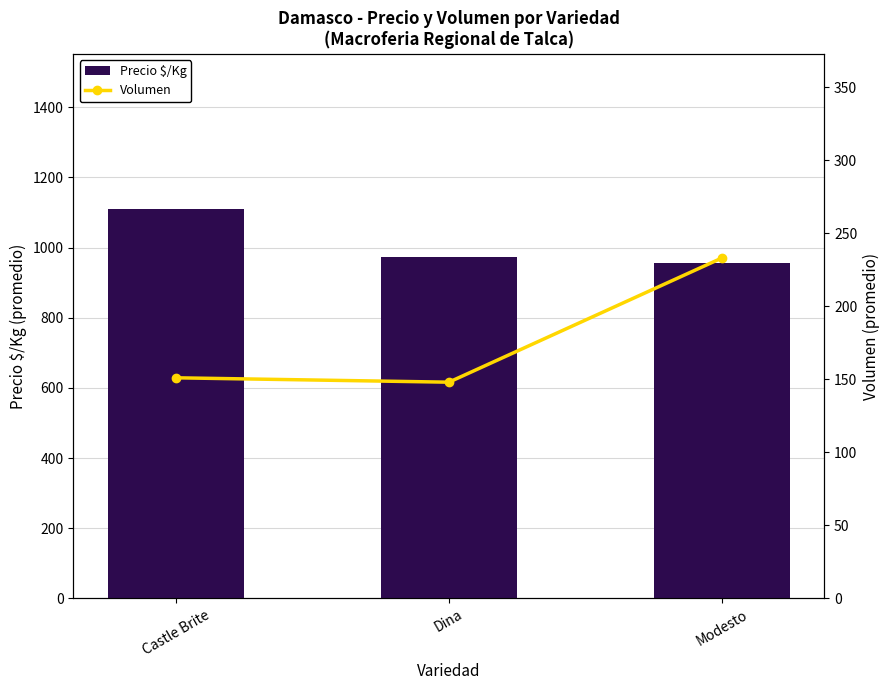

True or false: Precio $/Kg has a value of 588 at Dina.

False